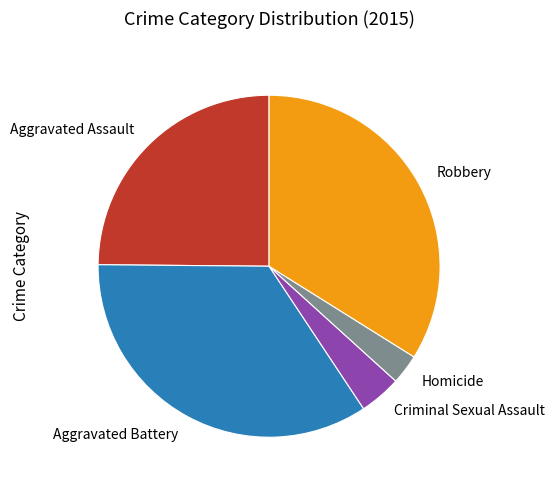

Between Aggravated Assault and Aggravated Battery, which is larger?

Aggravated Battery